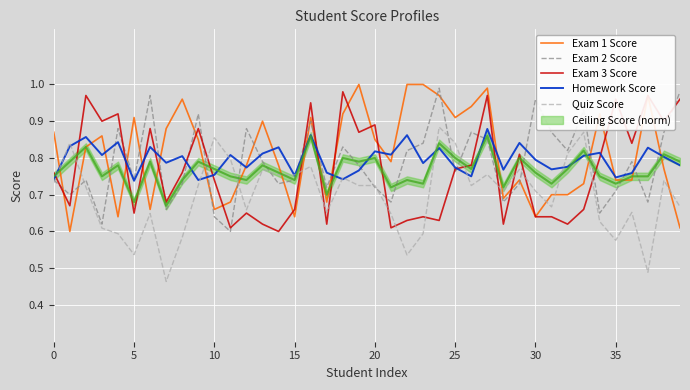

What is the maximum value shown in the chart?

1.0